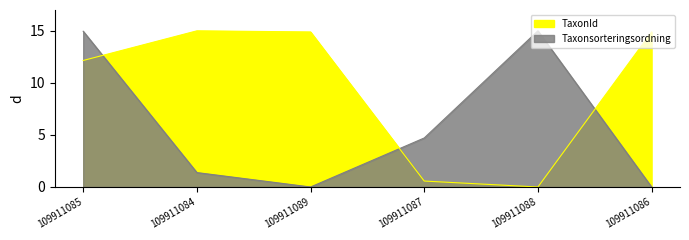

What are all the series names shown in the legend?

Taxonsorteringsordning, TaxonId